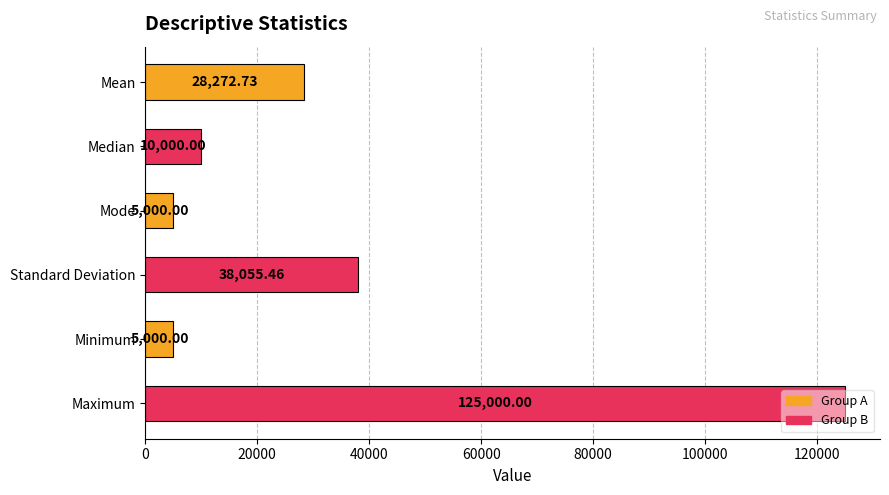

What is the sum of the values at Maximum and Median?

135000.0